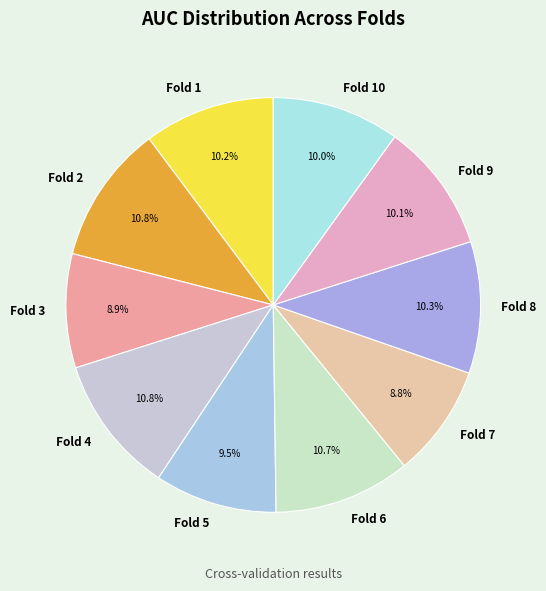

Between Fold 5 and Fold 2, which is larger?

Fold 2